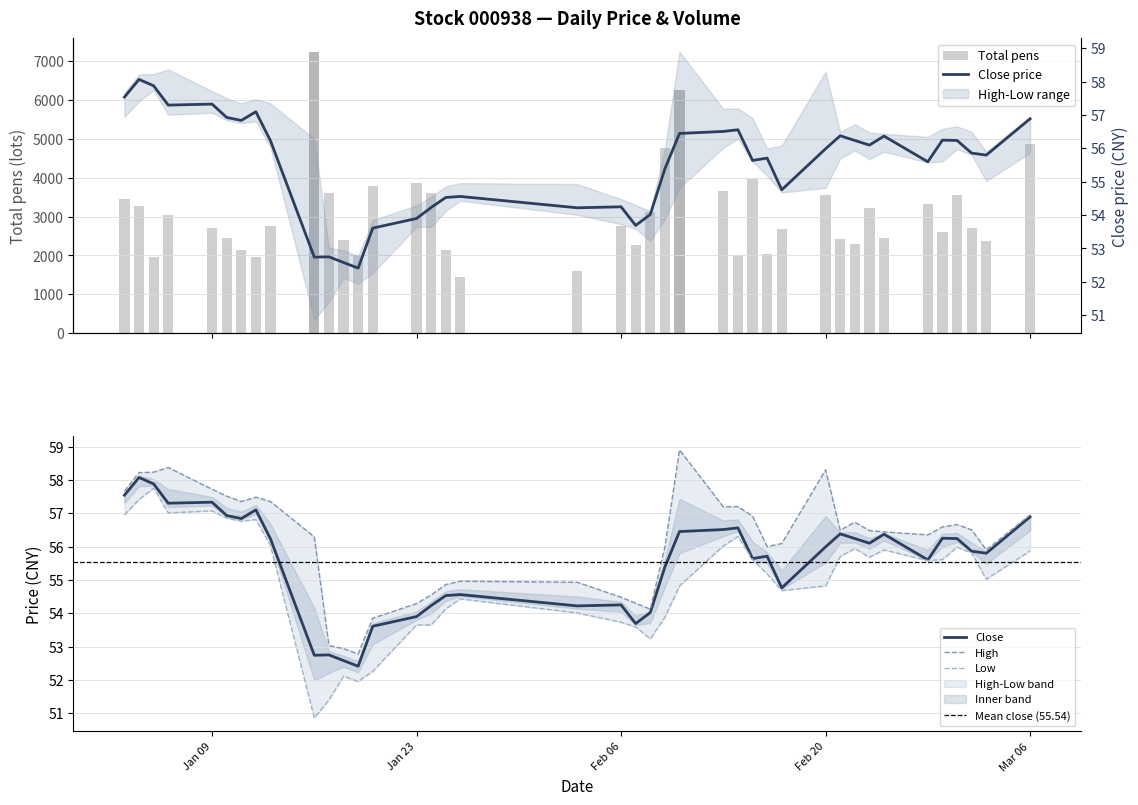

Is the value of Close at 2017-02-09 greater than the value of Low at 2017-01-12?

No